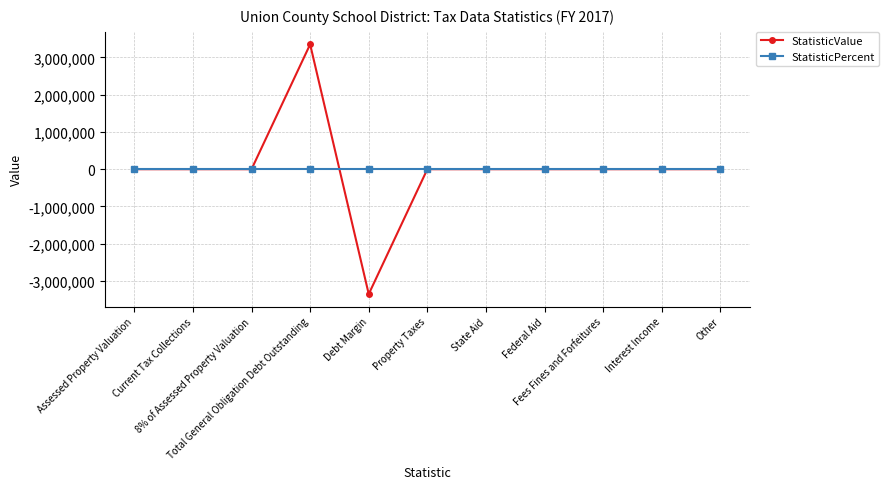

Reading right to left, list all the values displayed in this chart.

StatisticValue: 0	0	0	0	0	0	-3351000	3351000	0	0	0
StatisticPercent: 0	0	0	0	0	0	0	0	0	0	0